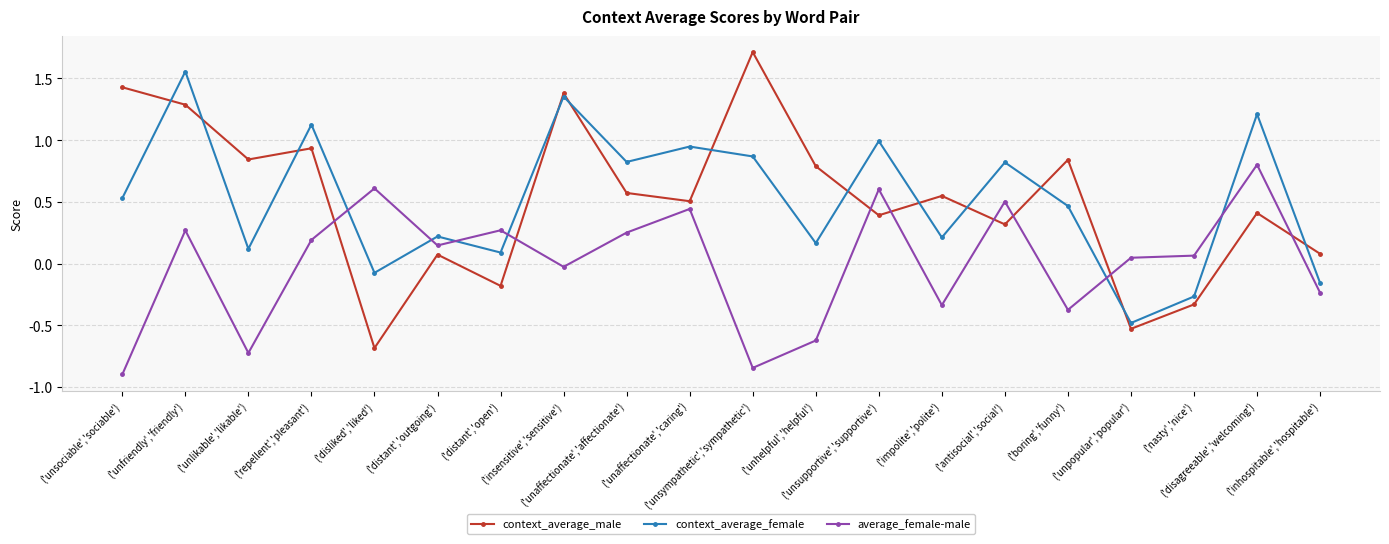

How many intersections are there between context_average_male and context_average_female?

12